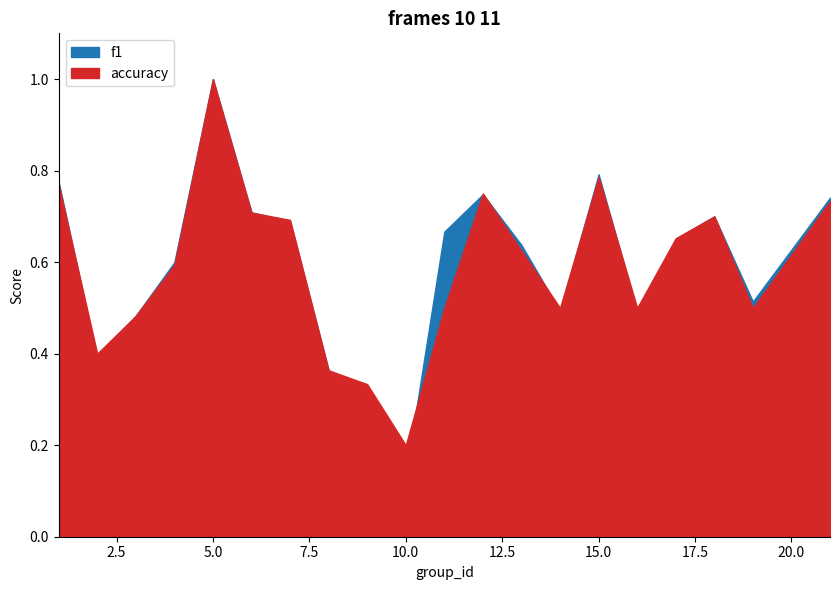

At which category does accuracy reach its first local valley?

2